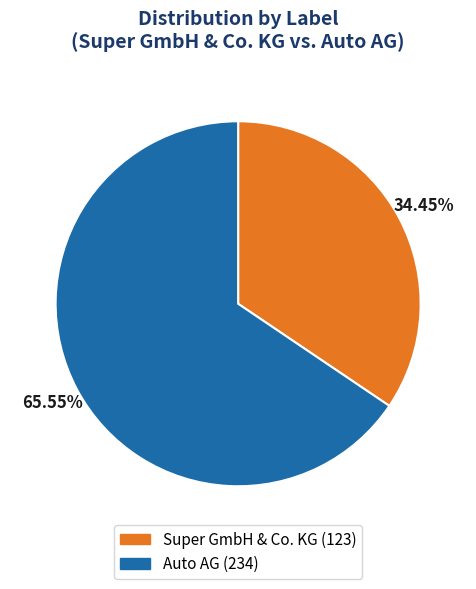

What is the total percentage of Super GmbH & Co. KG and Auto AG?

100.0%